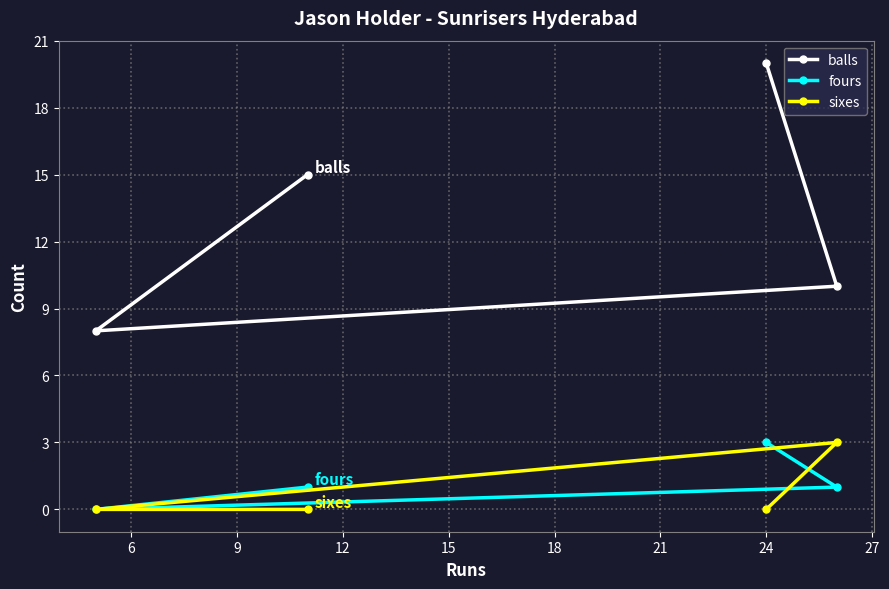

Count the number of data series in this chart.

3